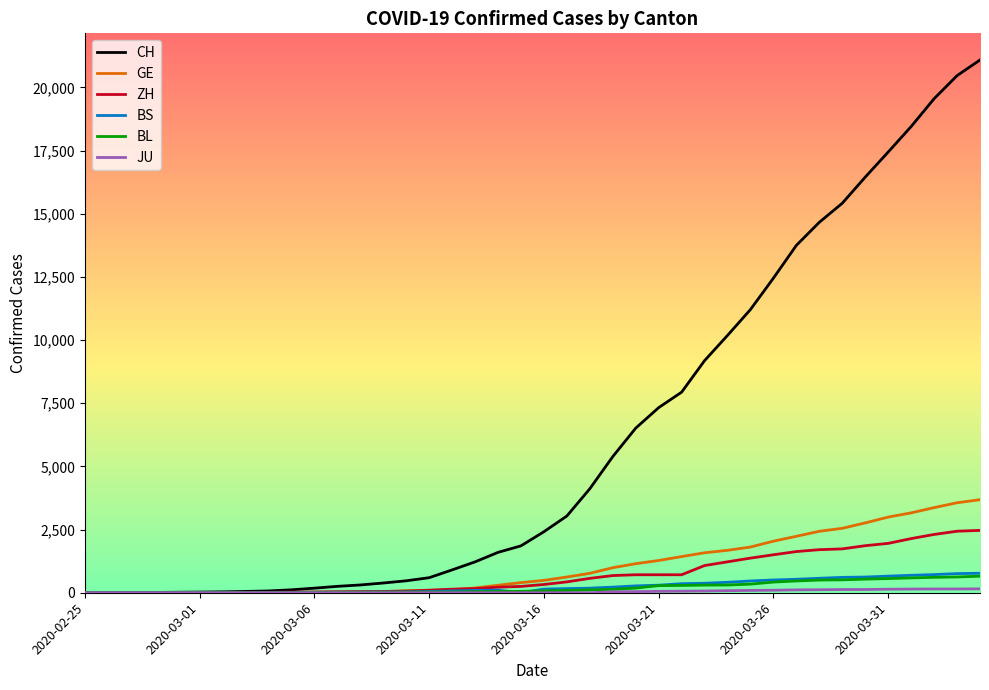

Which series has the widest spread of values?

CH